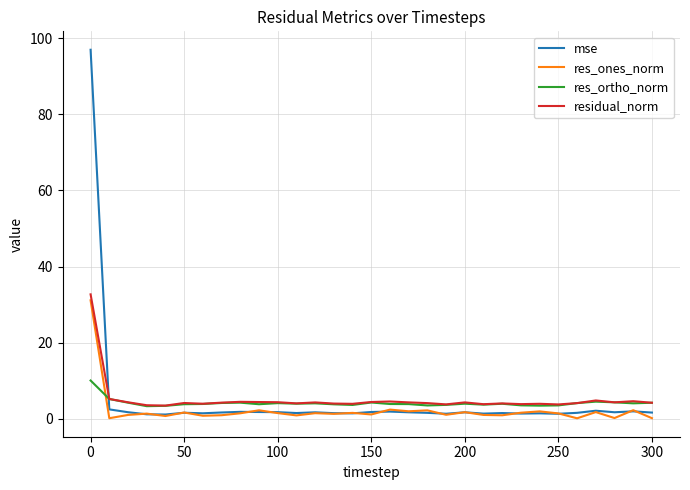

Which series has the widest spread of values?

mse